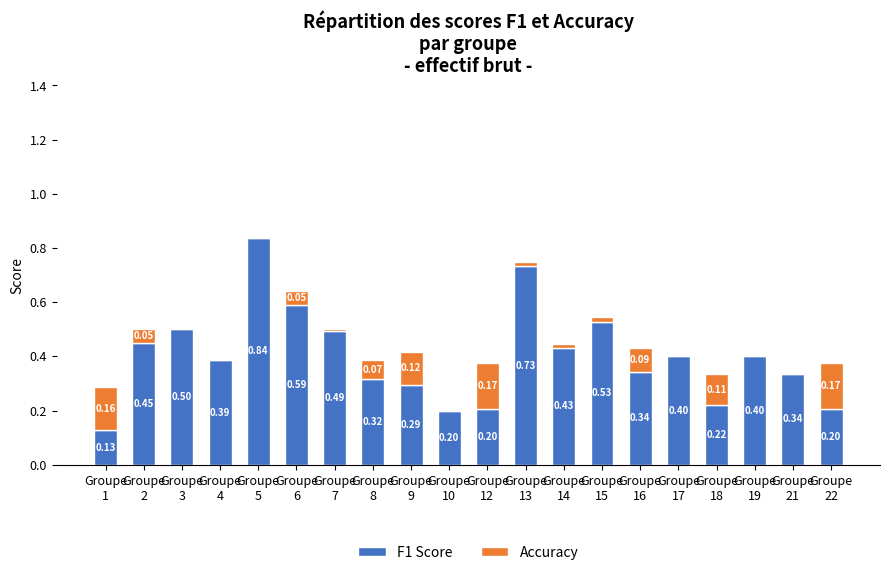

What is the sum of all F1 Score values?

8.0